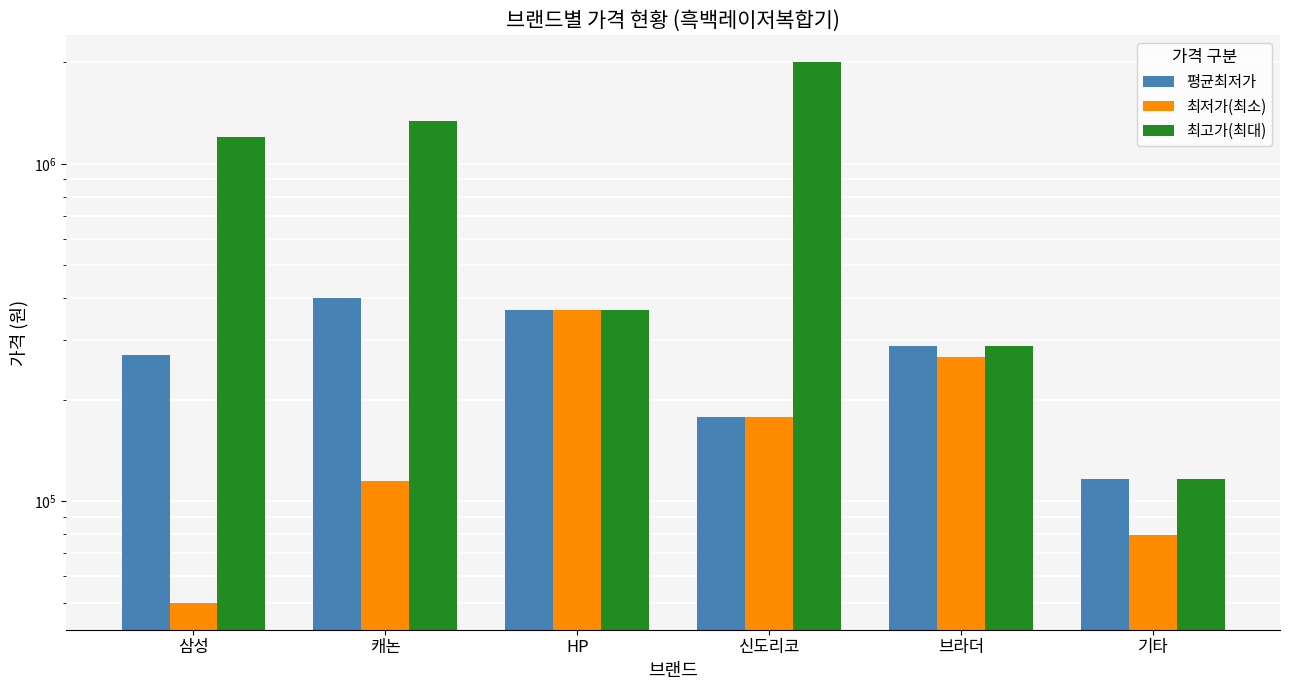

Which category has the lowest value across all series?

삼성